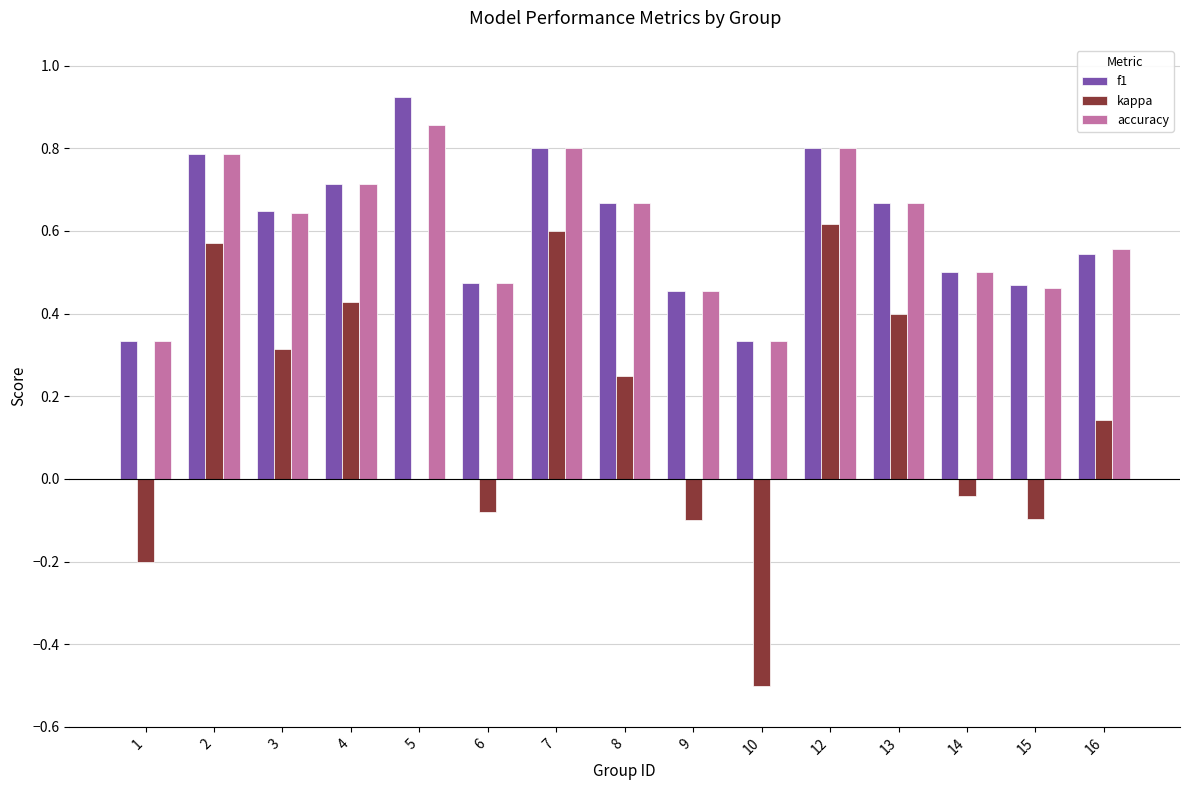

Are the bars grouped side by side (vs. stacked)?

Yes